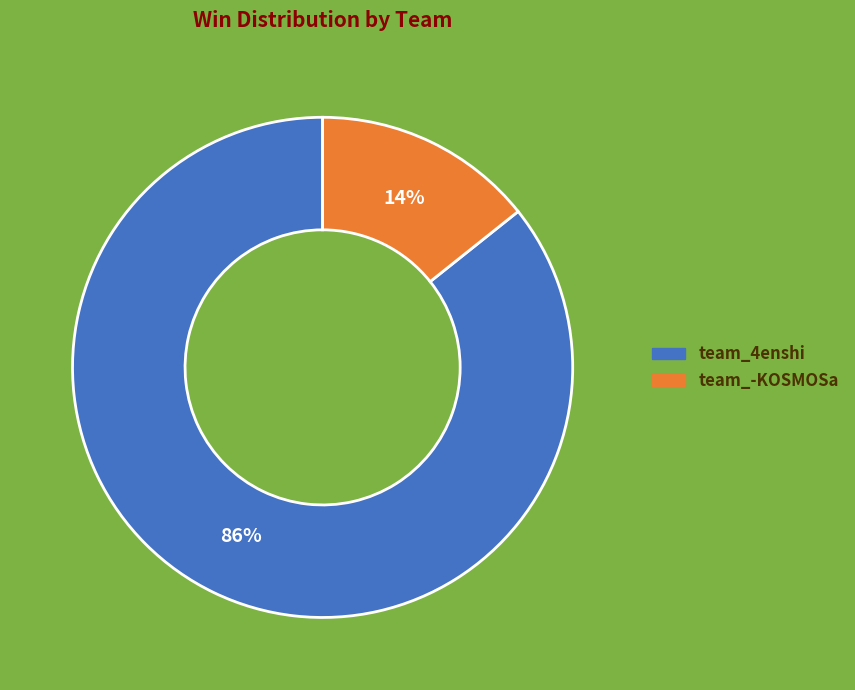

Approximately how many times larger is the value at team_-KOSMOSa compared to team_4enshi?

0.2